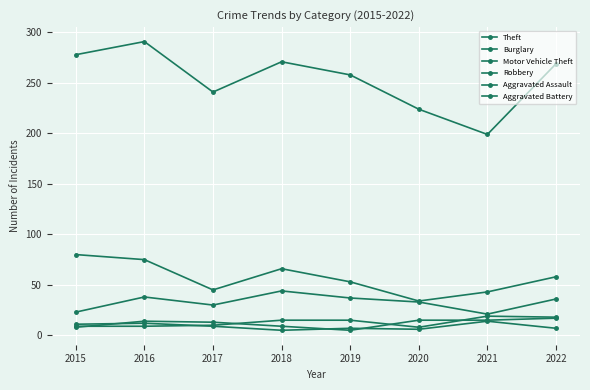

Which label corresponds to the smallest value in the chart?

2019